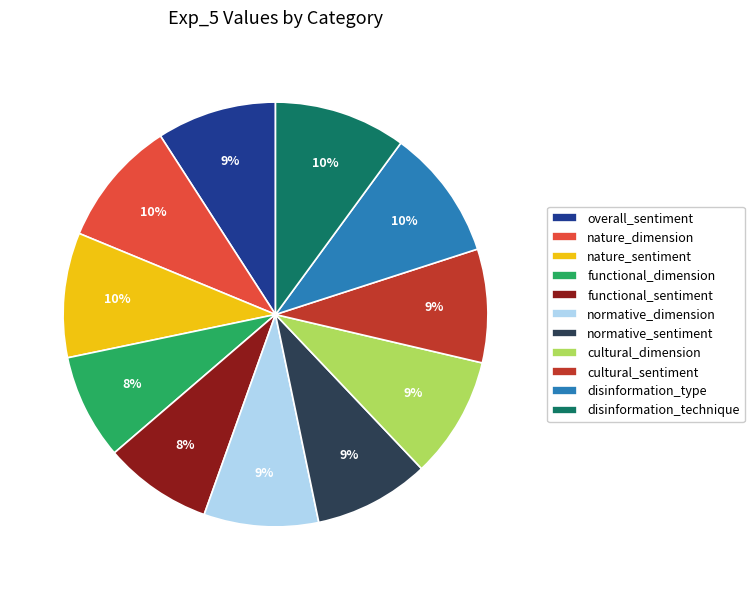

What percentage is the functional_sentiment slice, to the nearest percent?

8%